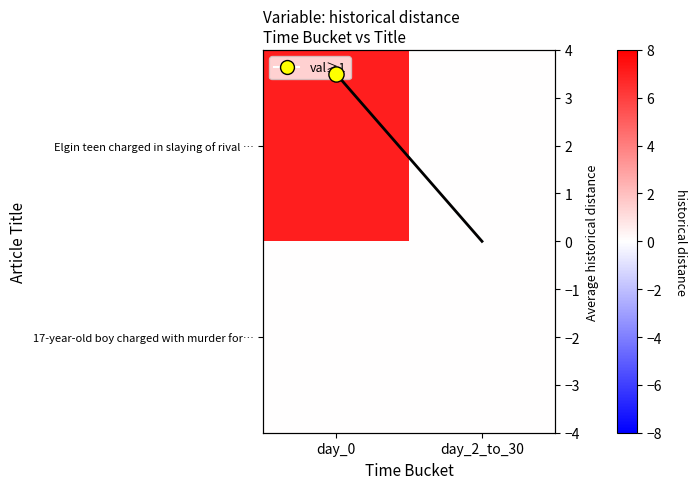

At how many categories does at least one series exceed 4?

1